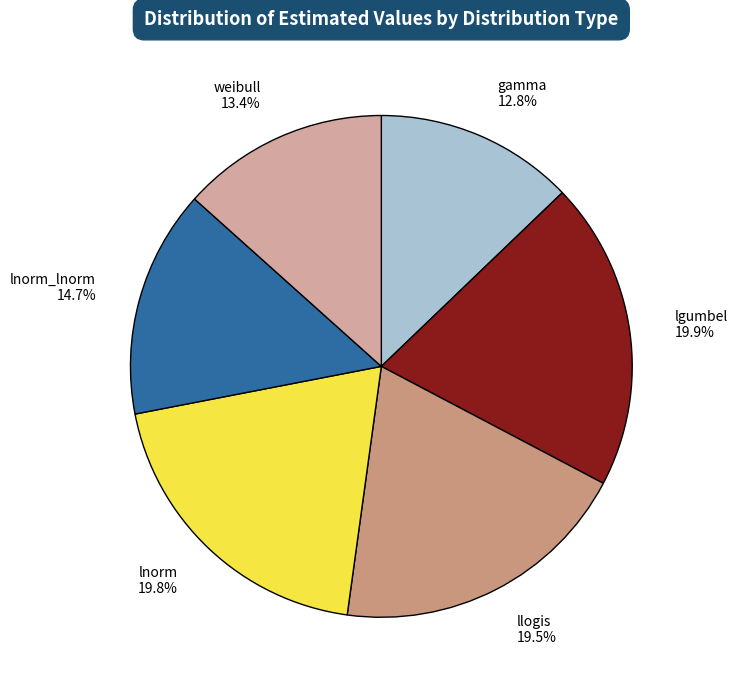

Between weibull 13.4% and lnorm_lnorm 14.7%, which is larger?

lnorm_lnorm 14.7%